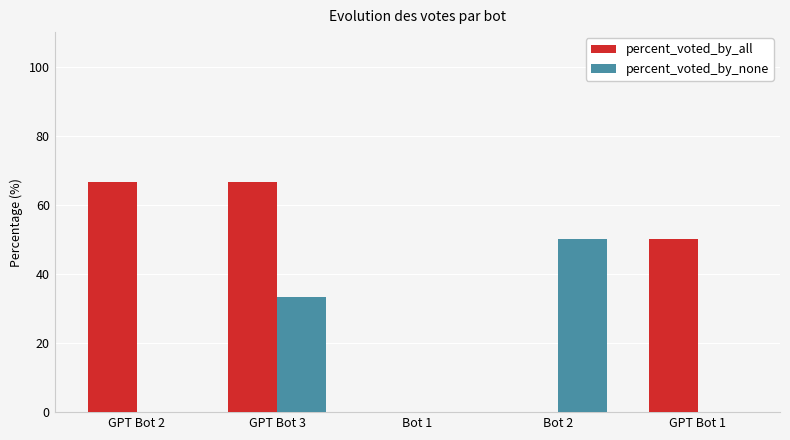

At which label does percent_voted_by_none reach its peak?

Bot 2